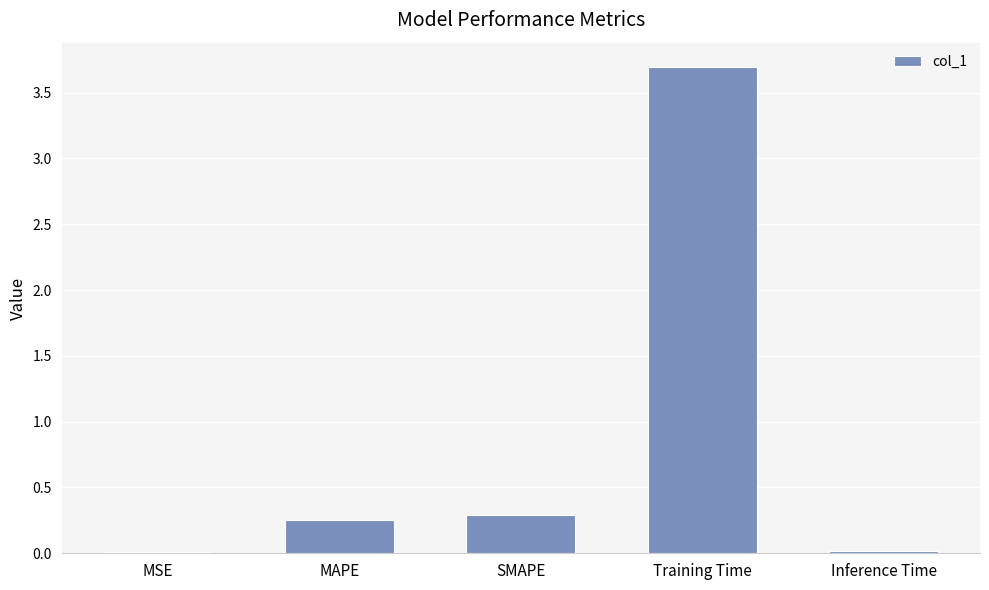

Read the value at Training Time.

3.7